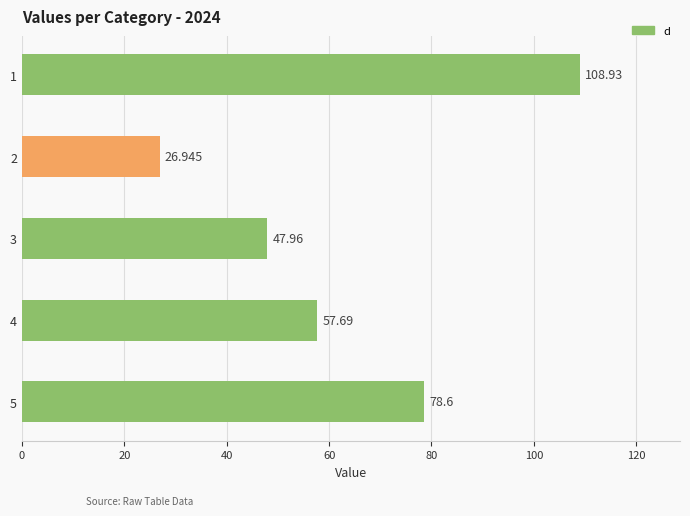

At which label is the value closest to 67?

4